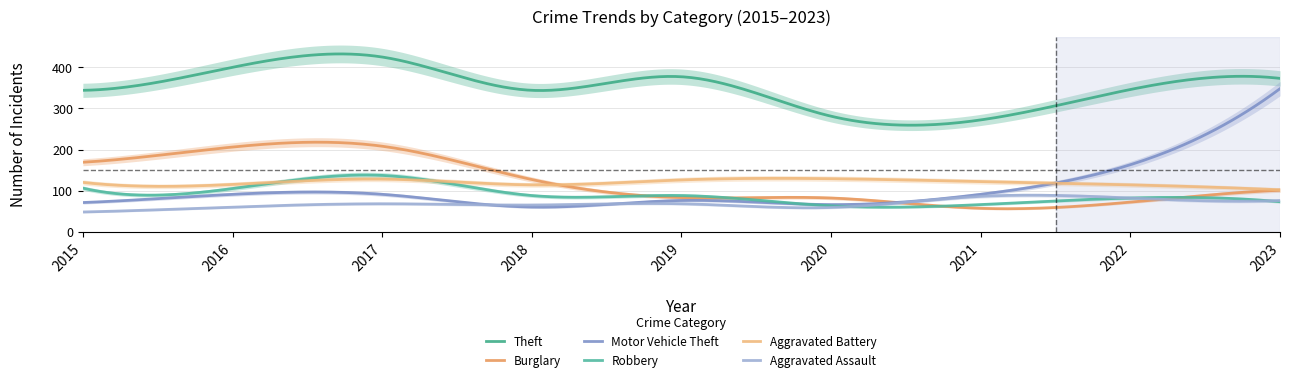

List the labels in order of Aggravated Assault value, largest first.

2021, 2022, 2023, 2017, 2019, 2018, 2016, 2020, 2015